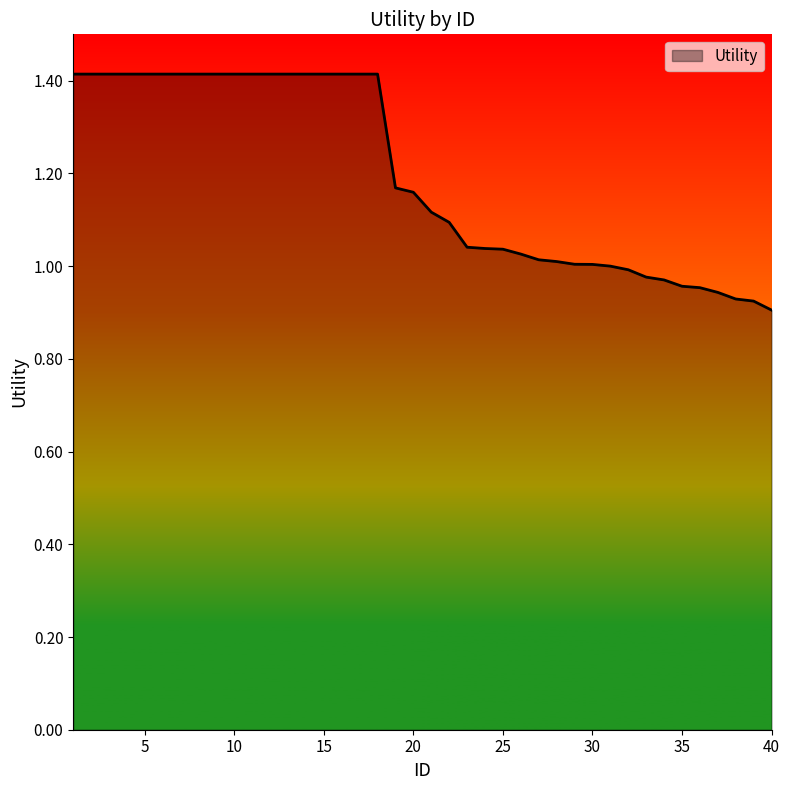

What is the greatest value displayed?

1.4